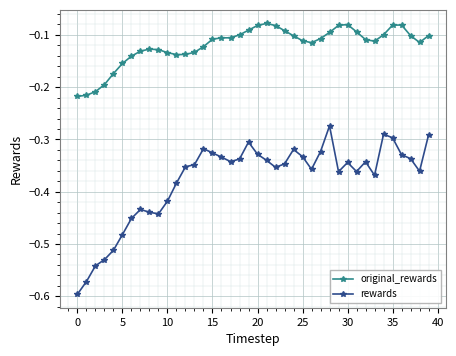

List the series in order of their overall mean, highest first.

original_rewards, rewards